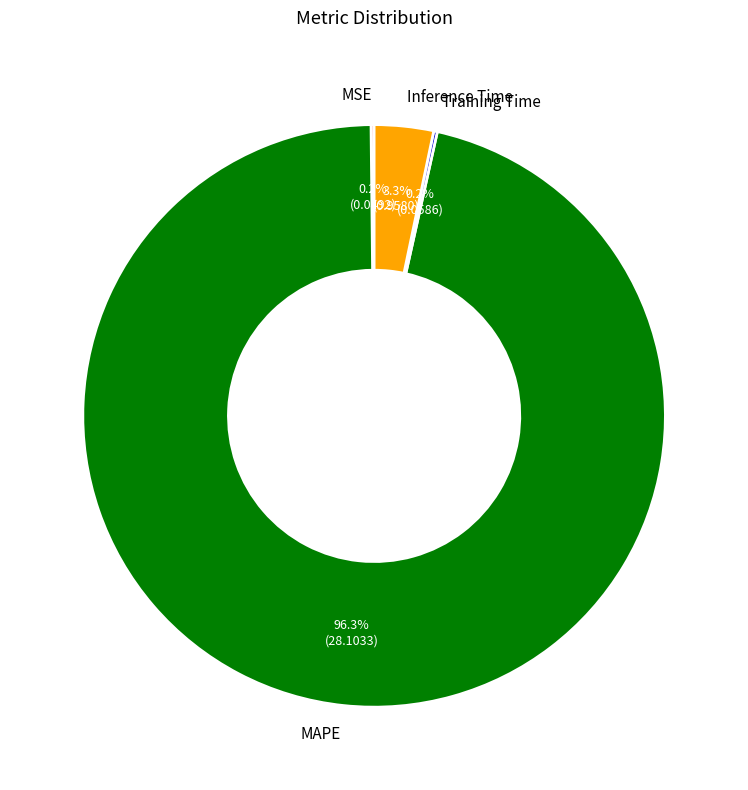

Does Inference Time represent more than half of the total?

No